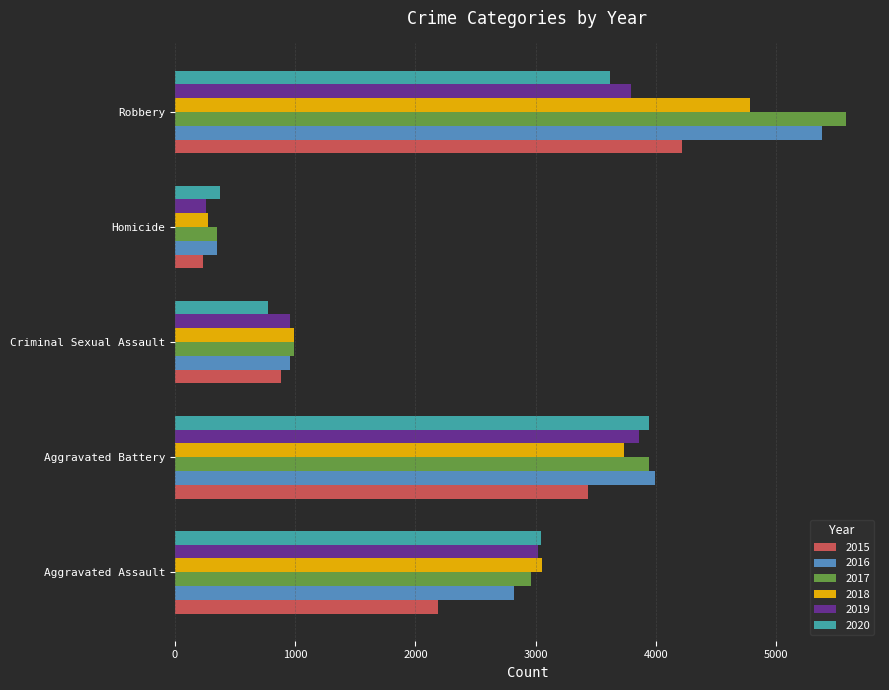

List the labels in order of 2015 value, largest first.

Robbery, Aggravated Battery, Aggravated Assault, Criminal Sexual Assault, Homicide